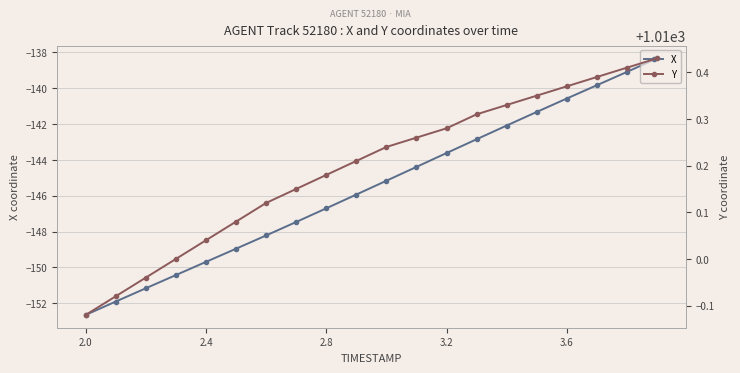

True or false: X has more than 2 points higher than both neighbors.

False